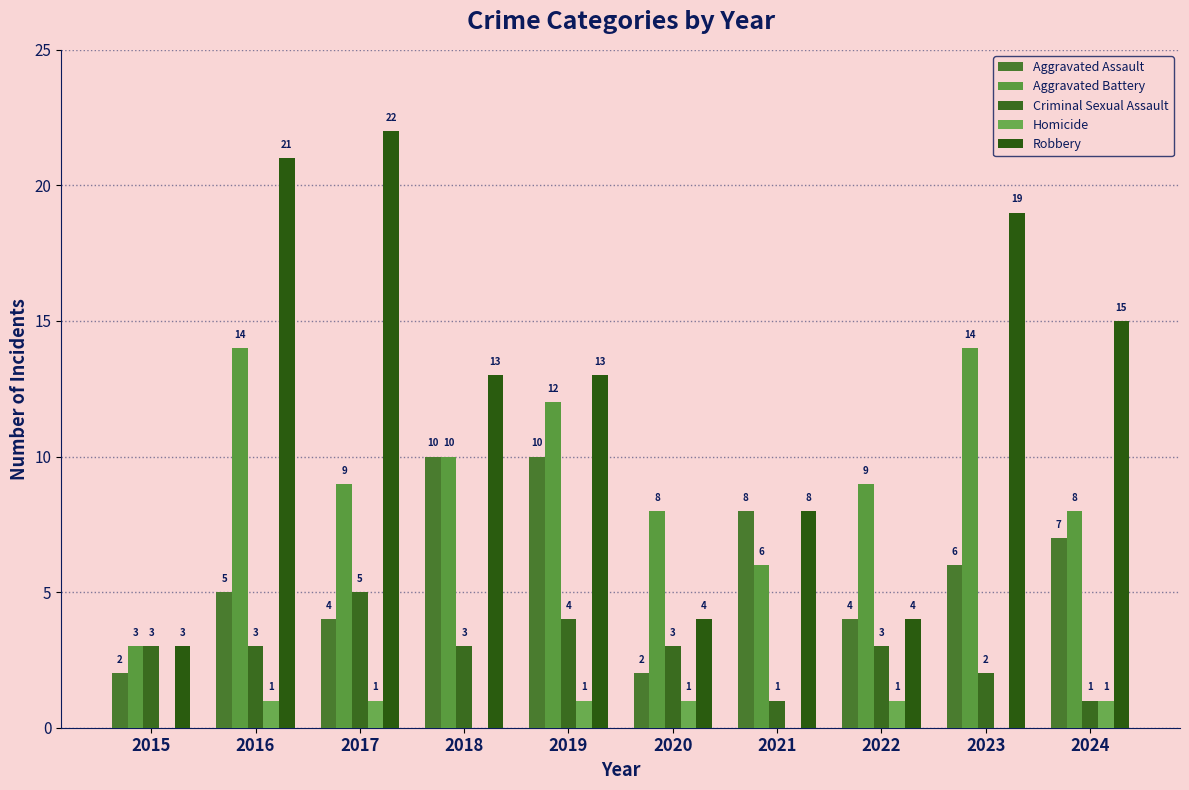

Which series has the largest total across all categories?

Robbery